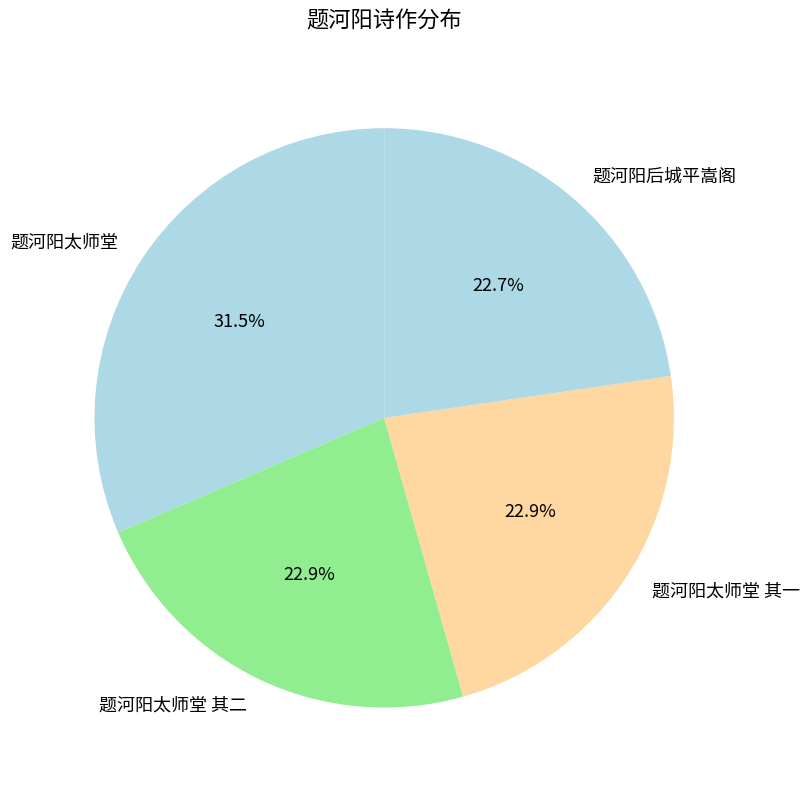

What percentage is the 题河阳后城平嵩阁 slice, to the nearest percent?

23%